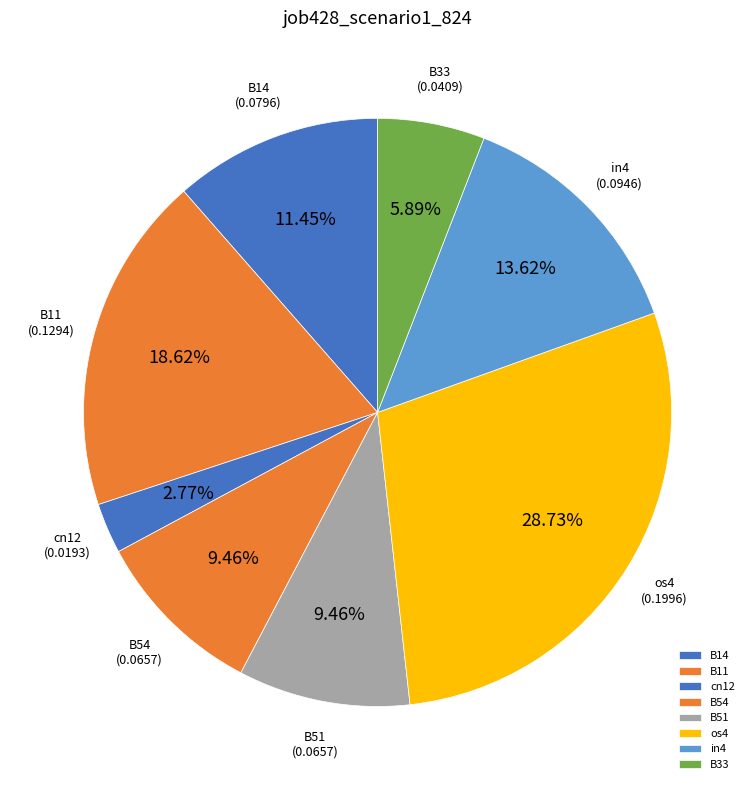

Combined, do in4 and B54 account for over 50%?

No